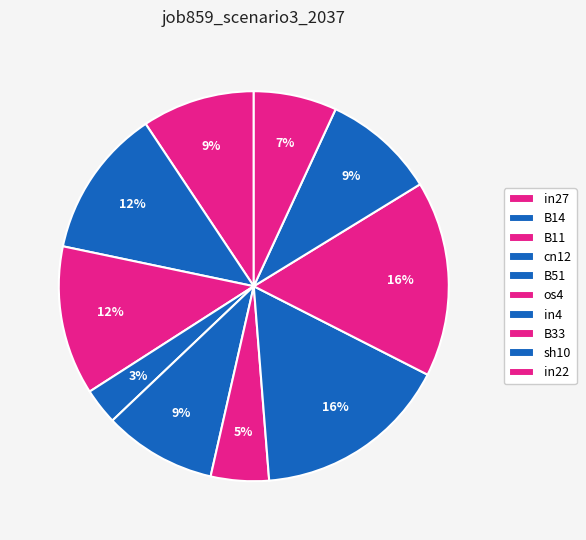

To the nearest percent, what portion does sh10 represent?

9%